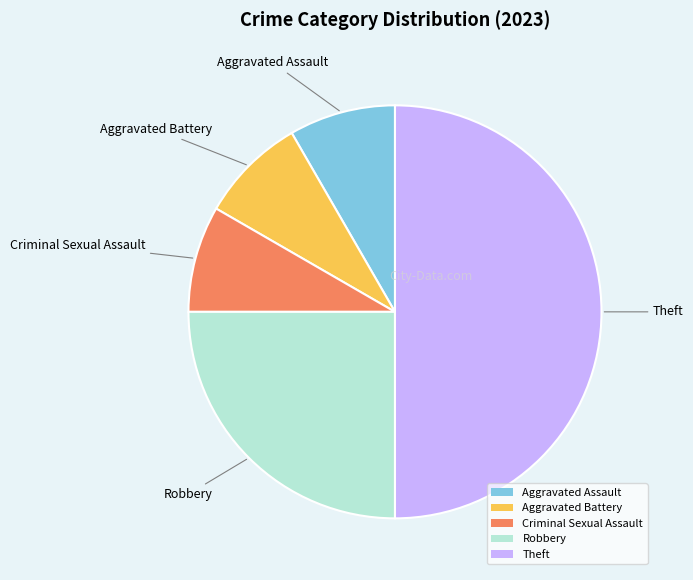

Do Criminal Sexual Assault and Aggravated Assault together represent more than half of the pie?

No